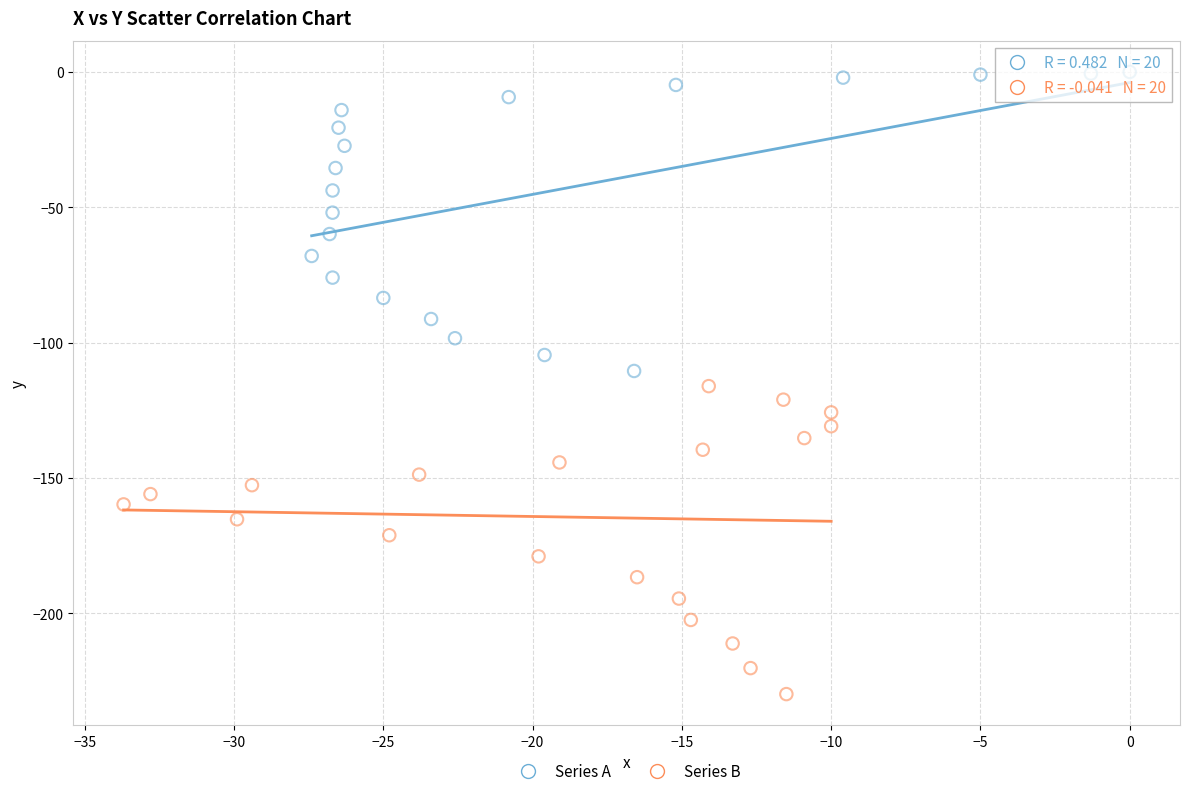

Which series reaches the maximum Y coordinate?

Series A